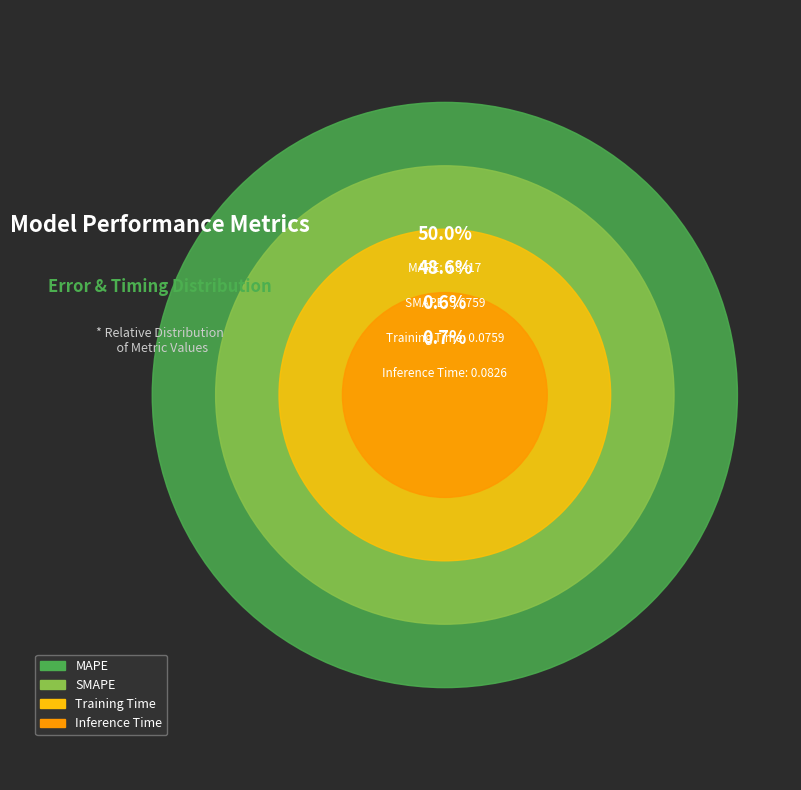

To the nearest percent, what is the combined percentage of MAPE and Inference Time?

51%